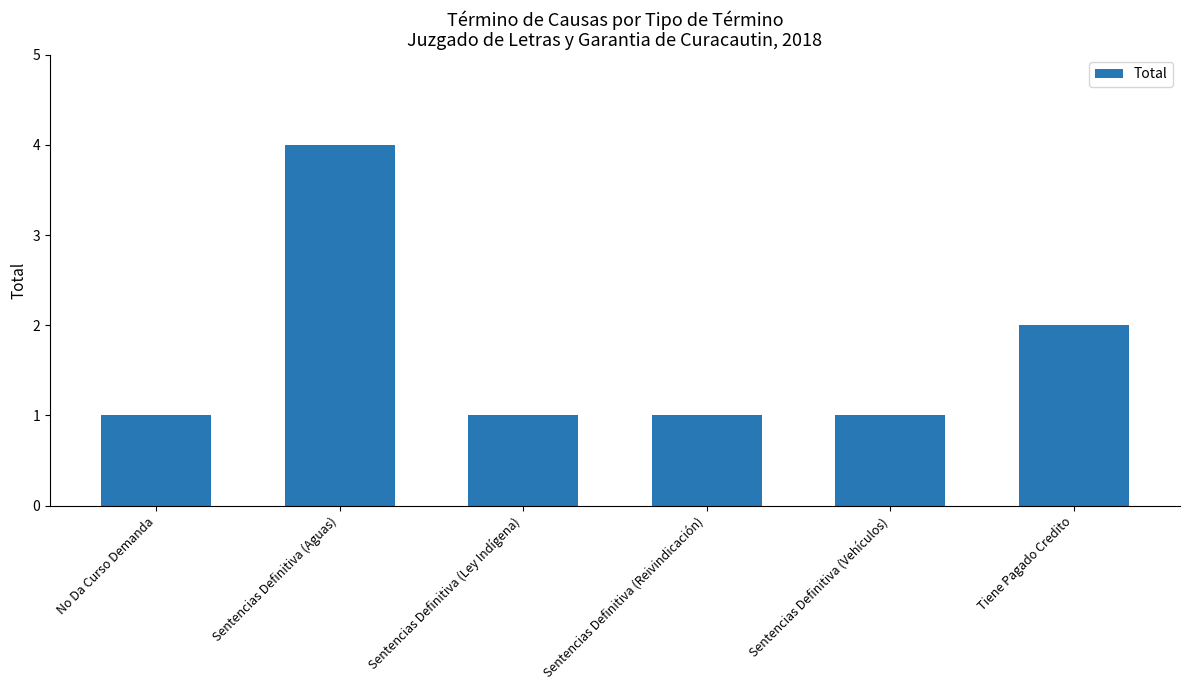

True or false: the data shows 1 at Sentencias Definitiva (Ley Indígena).

True